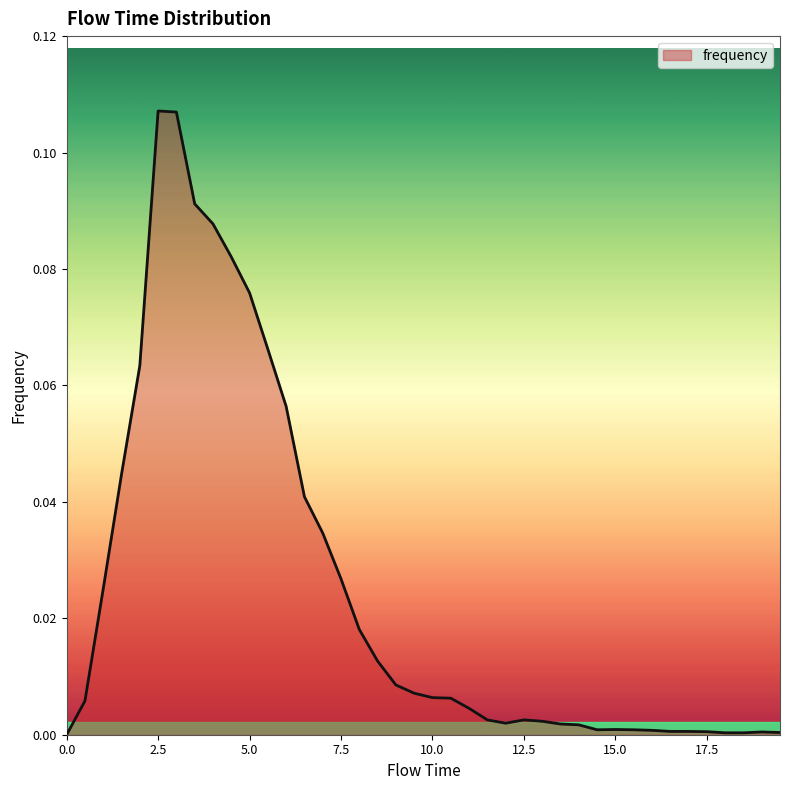

Does the chart display data point markers on the line(s)?

No